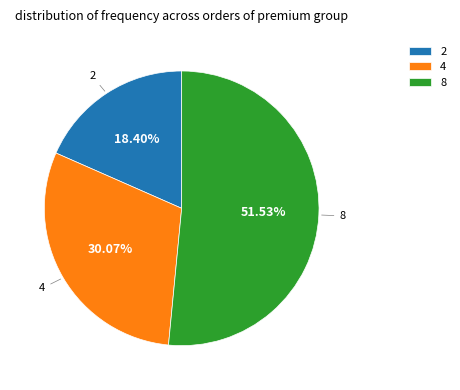

To the nearest percent, what is the combined percentage of 2 and 4?

48%